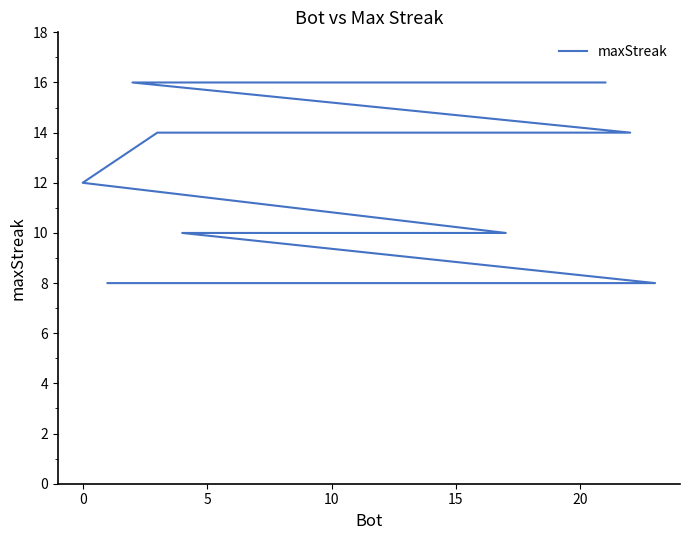

Is this an area chart (filled region under the line)?

No